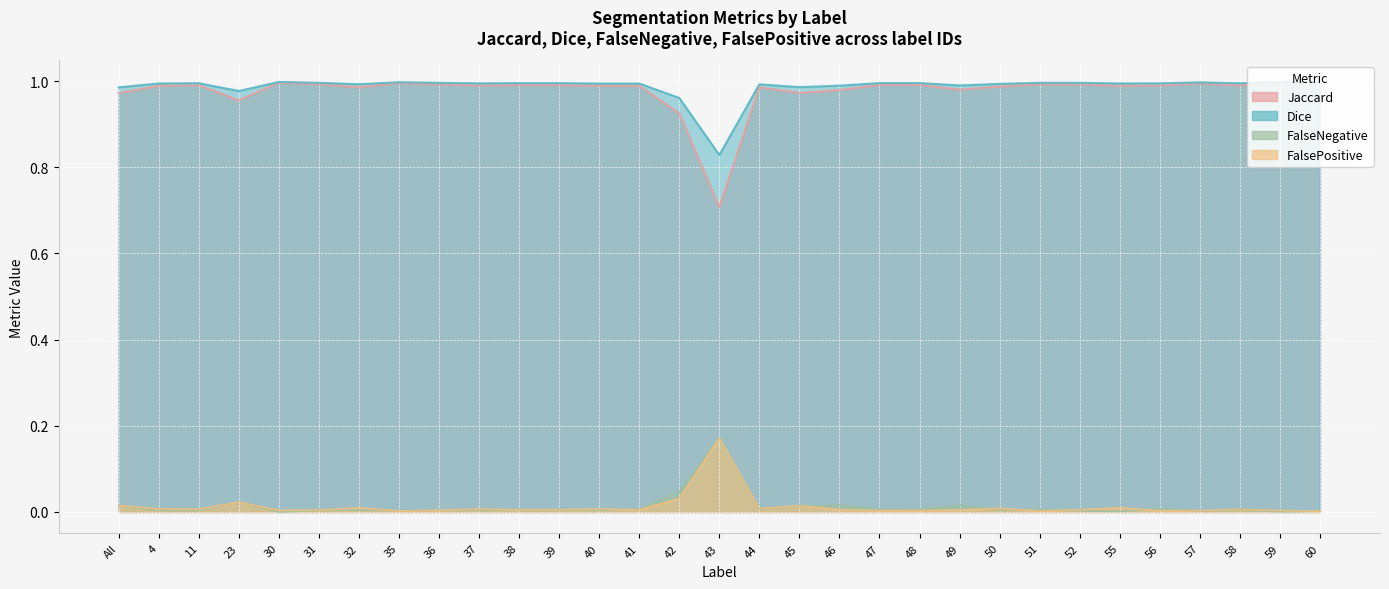

True or false: Dice has more than 0 interior local peaks.

True